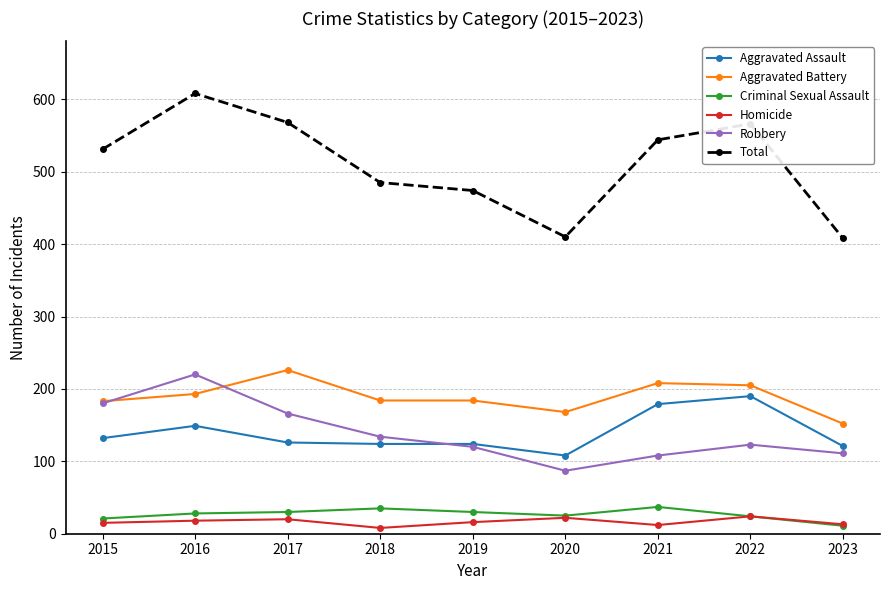

The value of Aggravated Battery at 2016 is 333. True or false?

False